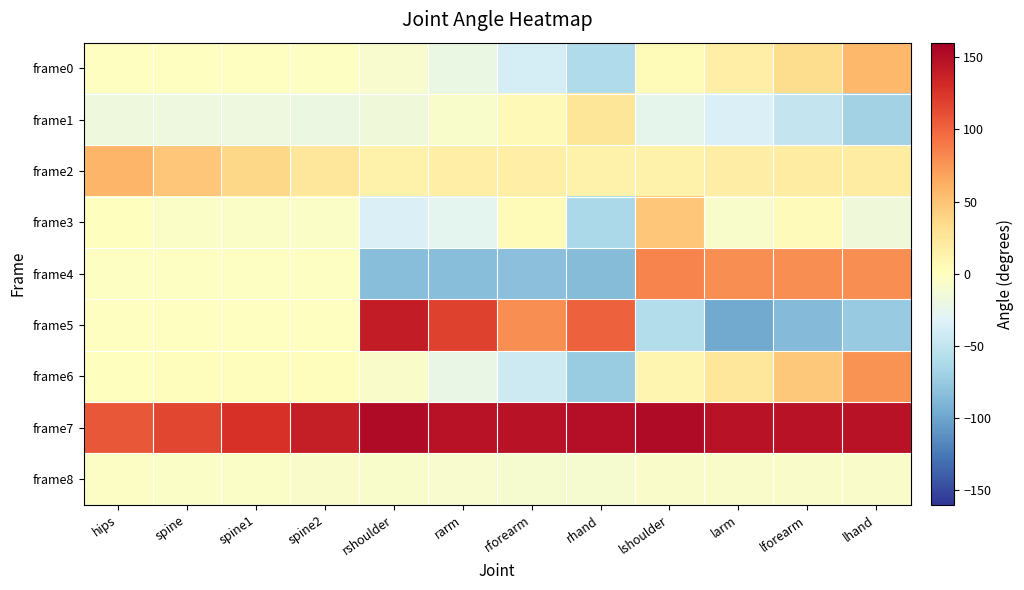

Rank the series by their maximum value, from lowest to highest.

frame8, frame1, frame3, frame0, frame2, frame6, frame4, frame5, frame7